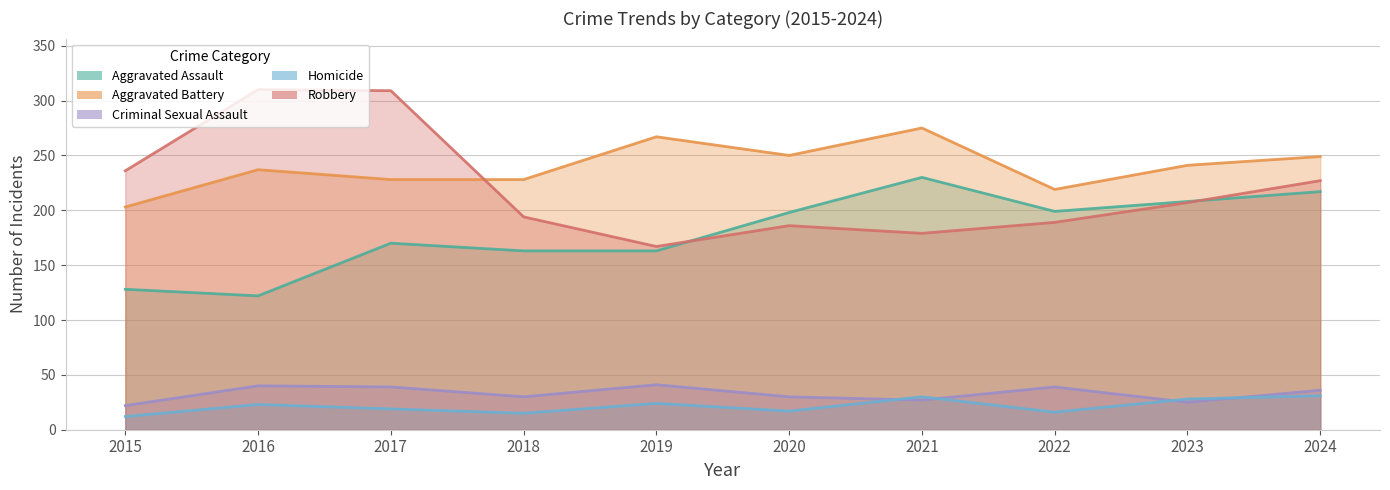

What is the minimum value for Criminal Sexual Assault?

22